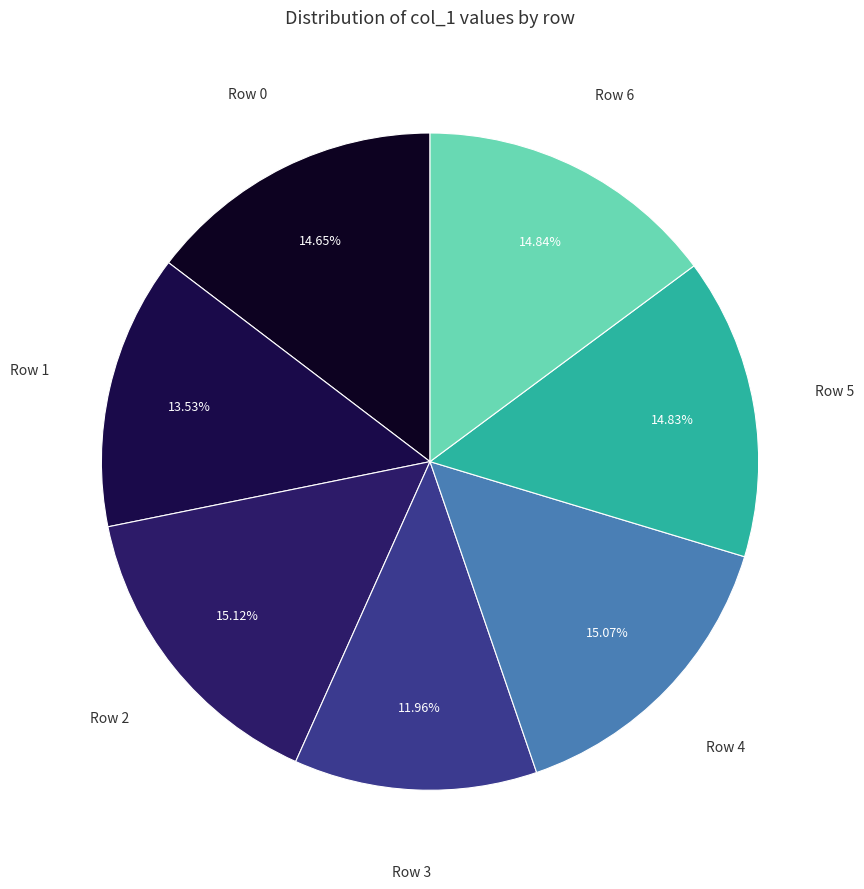

How many segments does this pie chart have?

7